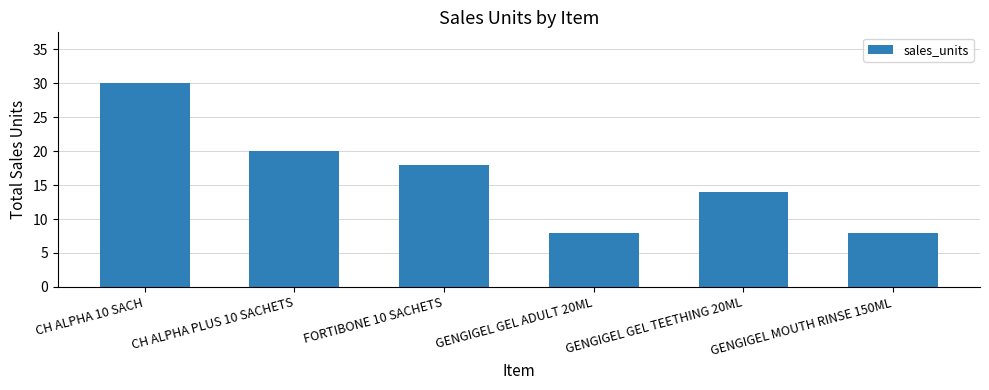

Approximately how many times larger is the value at FORTIBONE 10 SACHETS compared to CH ALPHA PLUS 10 SACHETS?

0.9